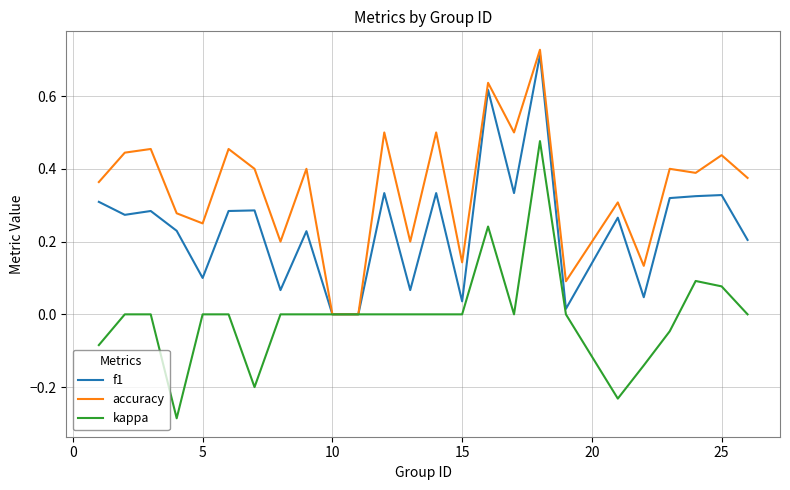

What is the difference between the maximum and minimum values in the kappa series?

0.8